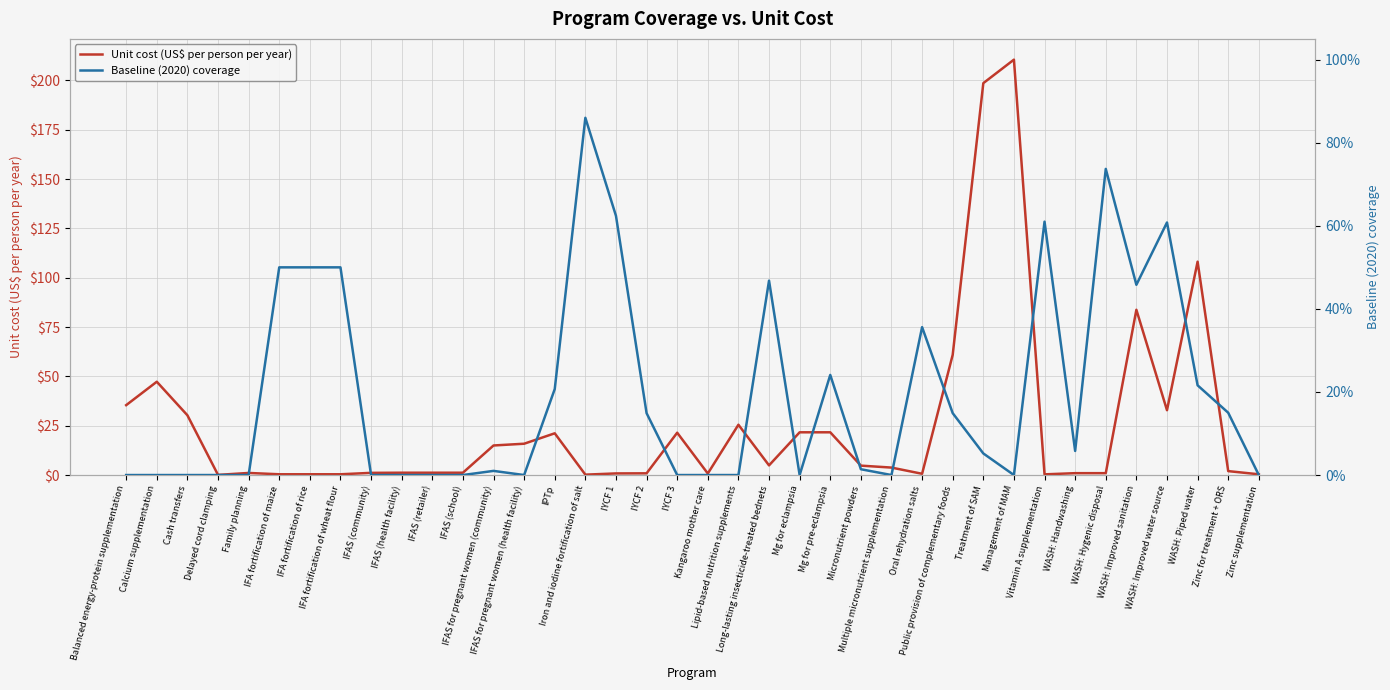

True or false: Unit cost (US$ per person per year) has a value of 16.2 at Public provision of complementary foods.

False